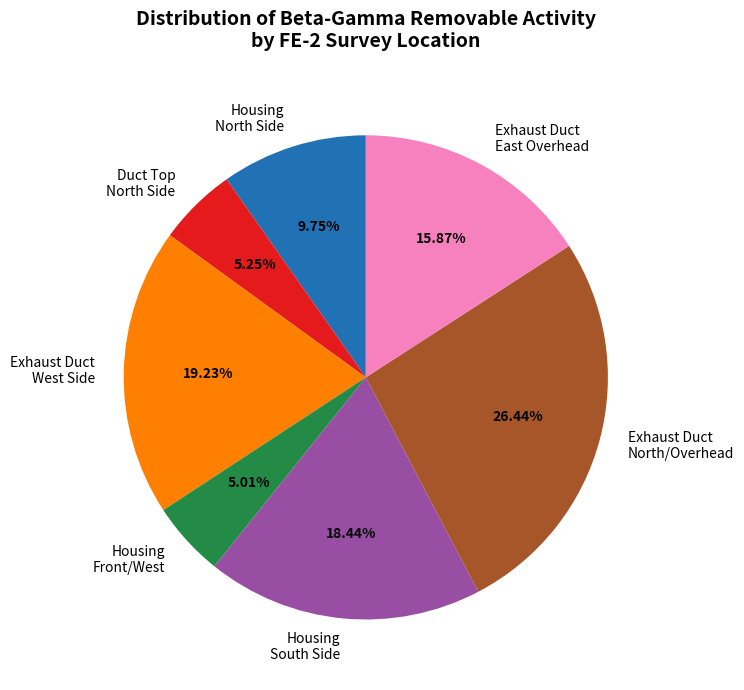

How many segments does this pie chart have?

7